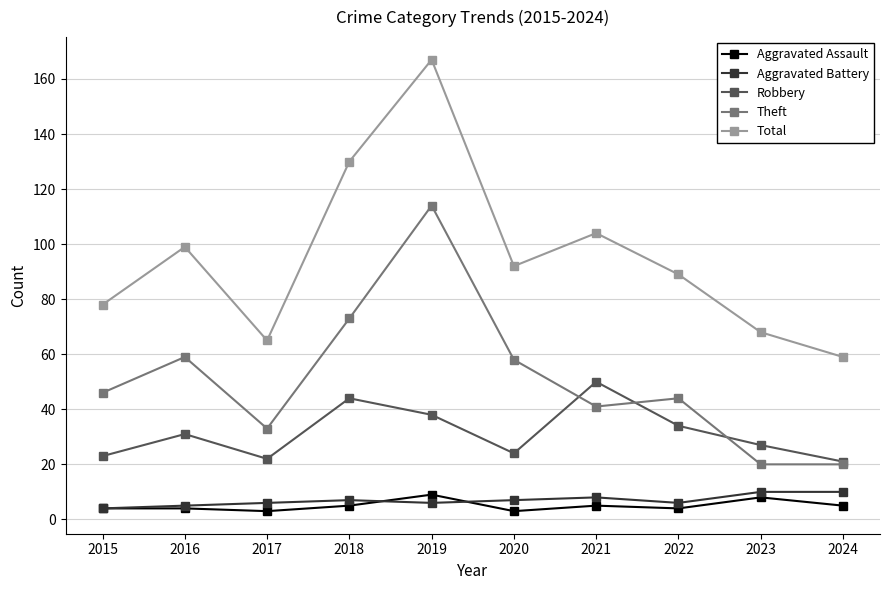

The value of Robbery at 2015 is 23. True or false?

True